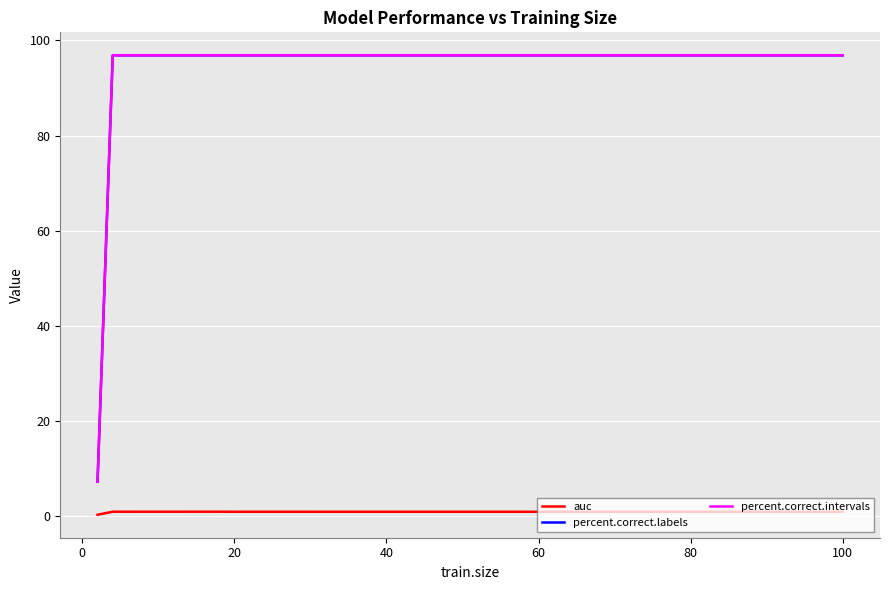

What is the average value of the auc series?

1.0